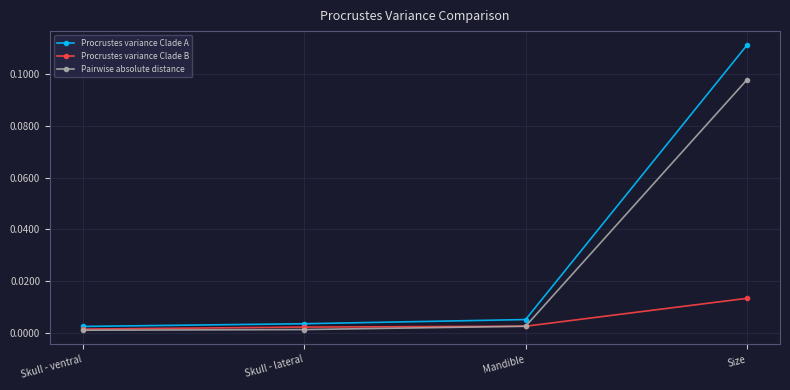

Which category has the highest value in the Pairwise absolute distance series?

Size